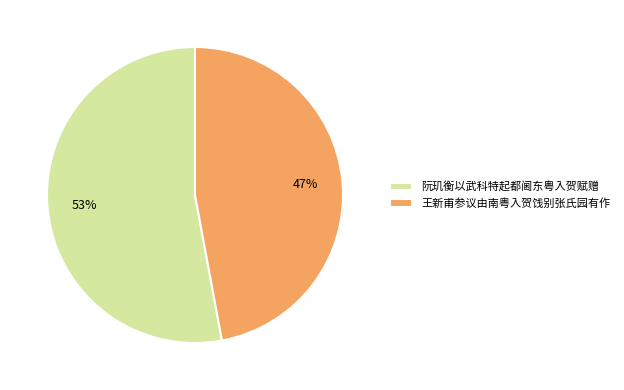

Which slice is the smallest?

王新甫参议由南粤入贺饯别张氏园有作